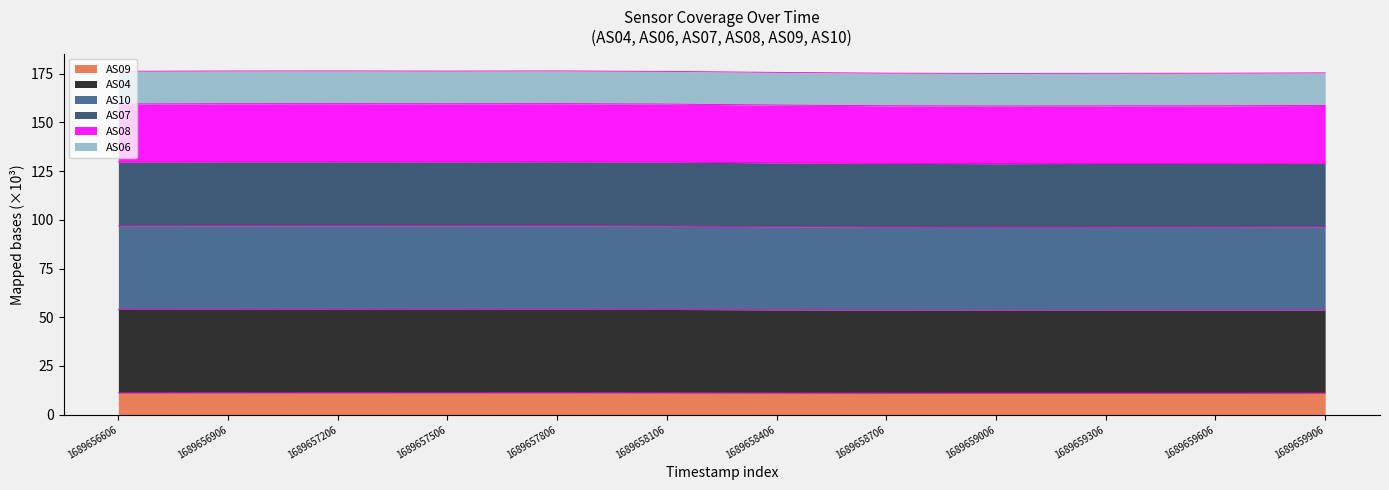

What are all the series names shown in the legend?

AS09, AS04, AS10, AS07, AS08, AS06